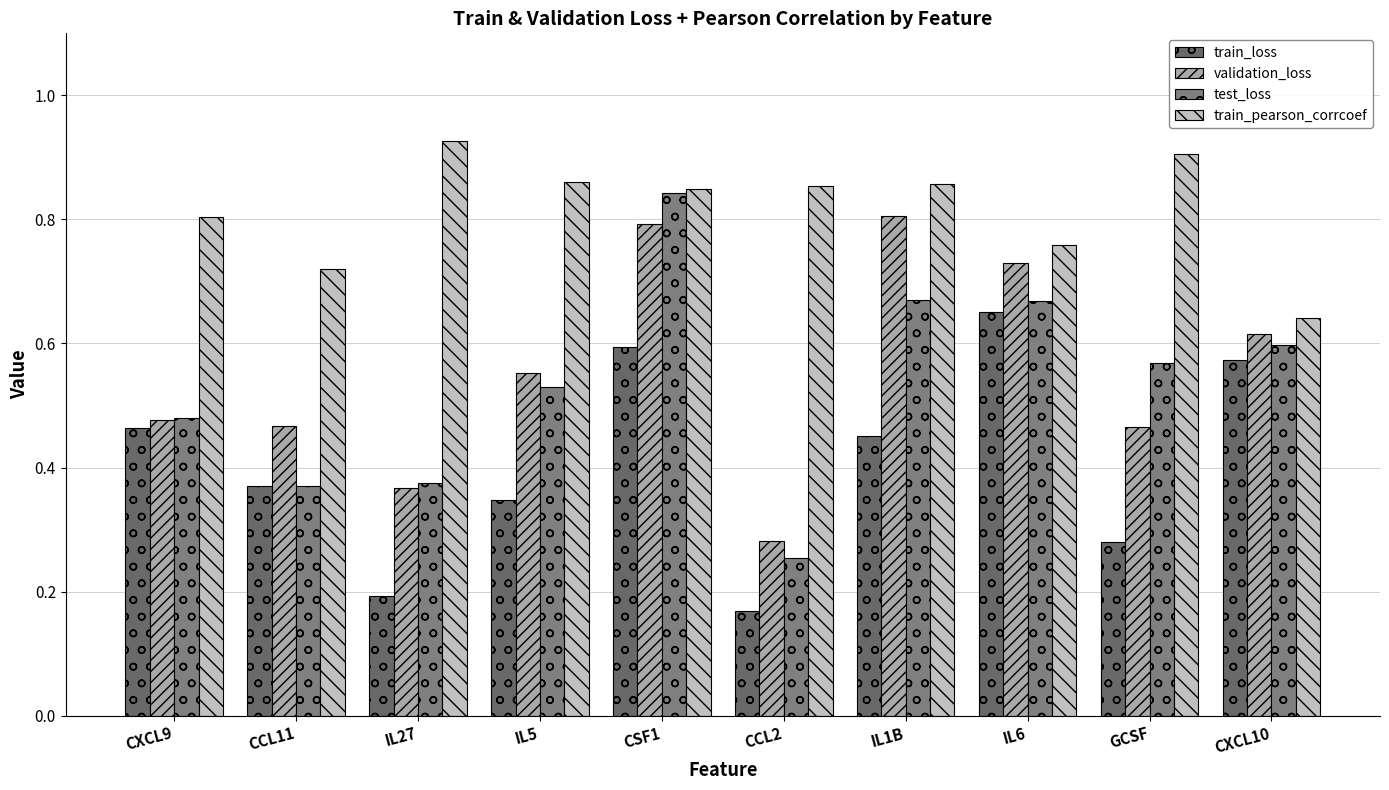

What is the difference between the validation_loss values at CXCL10 and IL27?

0.2